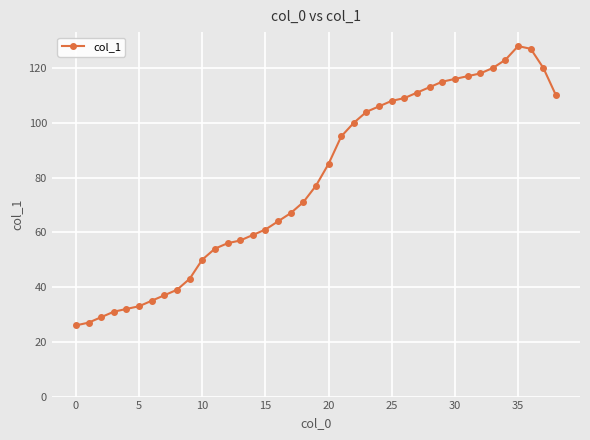

Reading left to right, what are all the values shown in this chart?

26	27	29	31	32	33	35	37	39	43	50	54	56	57	59	61	64	67	71	77	85	95	100	104	106	108	109	111	113	115	116	117	118	120	123	128	127	120	110